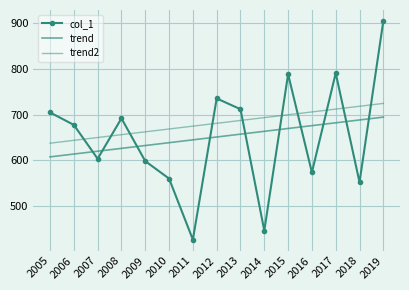

How many intersections are there between col_1 and trend?

10